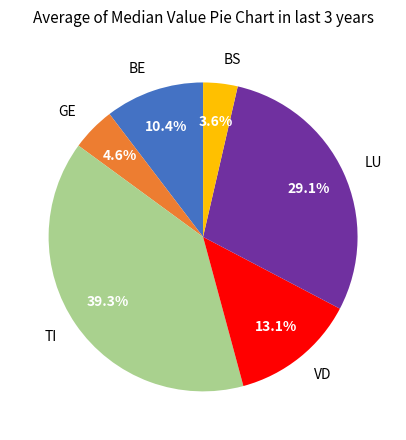

What percentage is NOT represented by BS?

96.4%